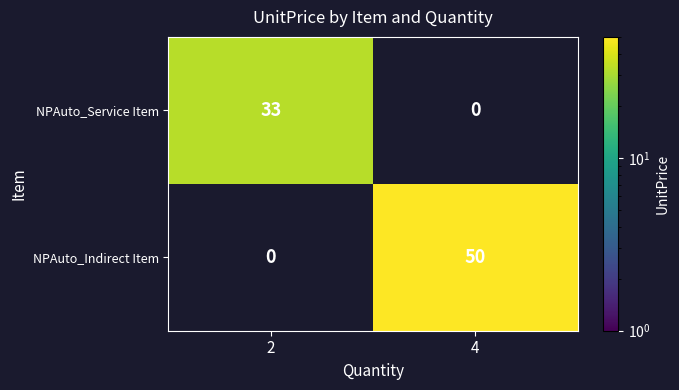

What is the difference between the highest and lowest values at 2?

33